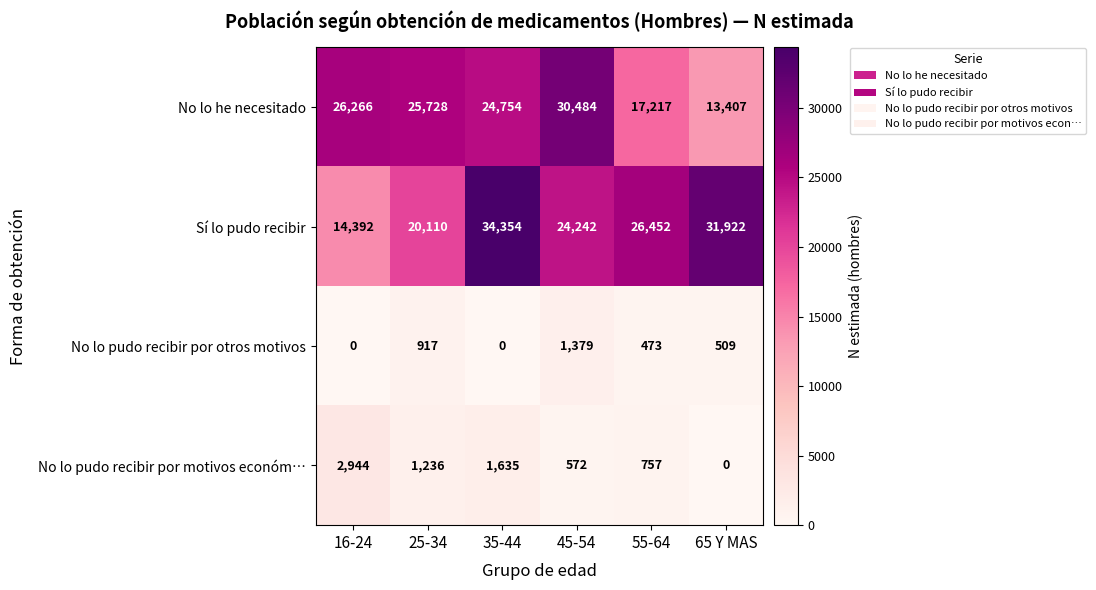

How many distinct data groups are displayed?

4